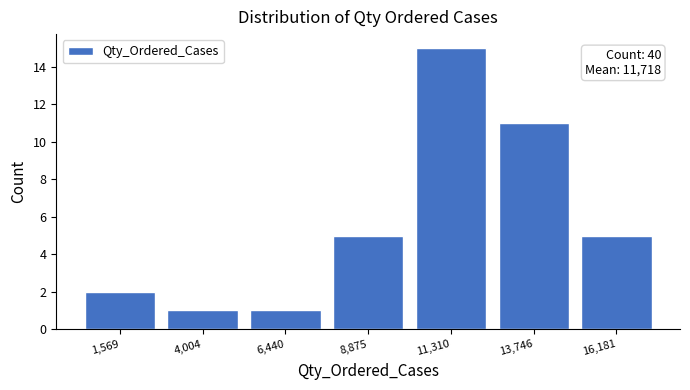

Over which range of the x-axis is the bar tallest?

10000 to 12500